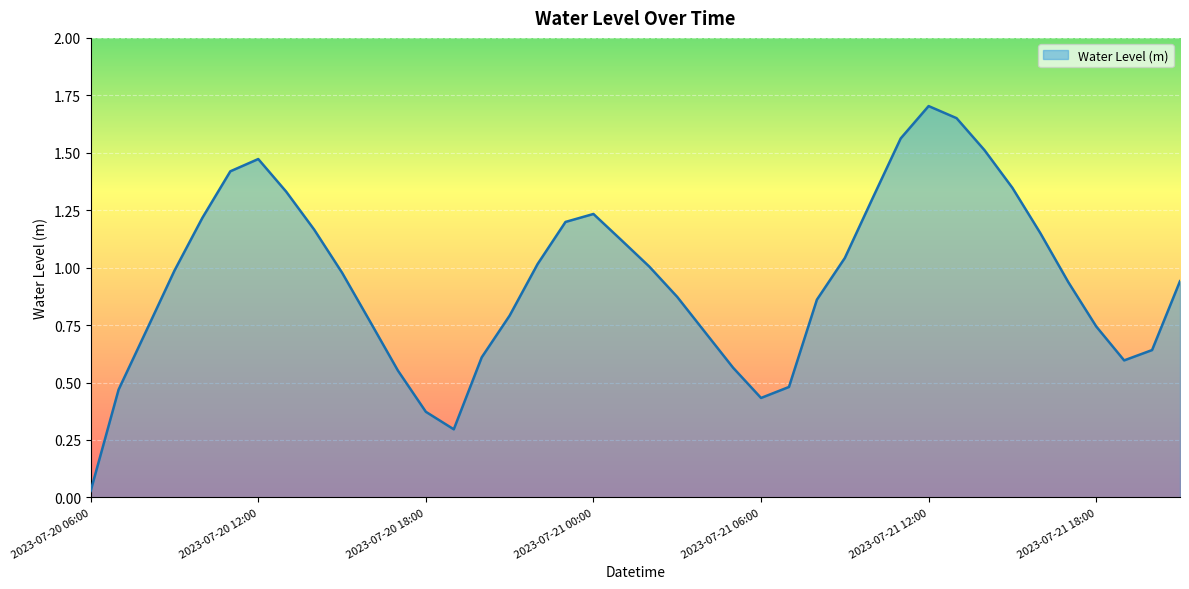

How many lines are shown in the chart?

1